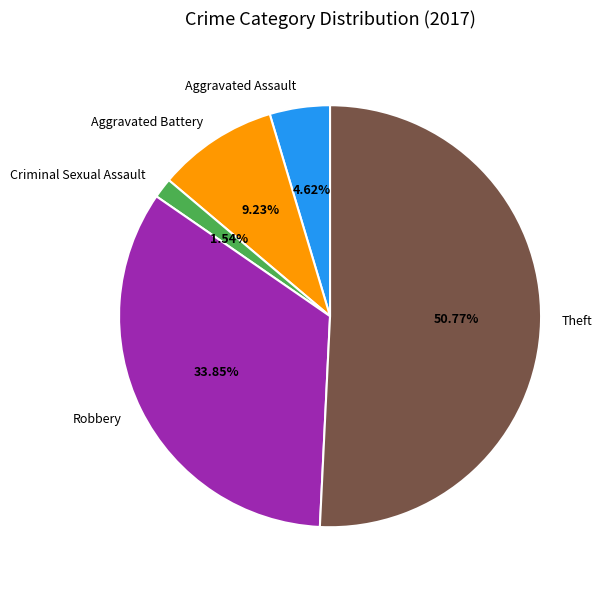

To the nearest percent, what is the combined percentage of Robbery and Aggravated Assault?

38%